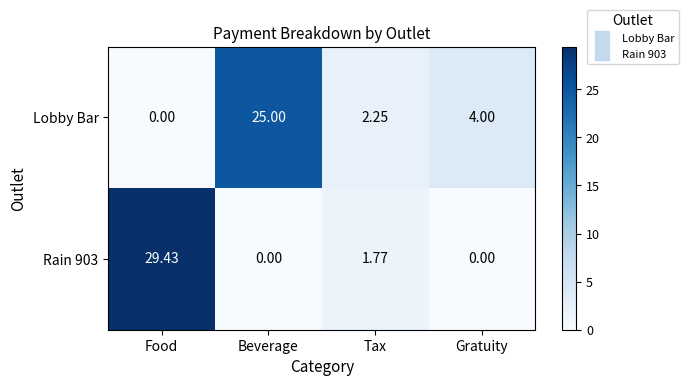

Which series has the largest range (max minus min)?

Rain 903